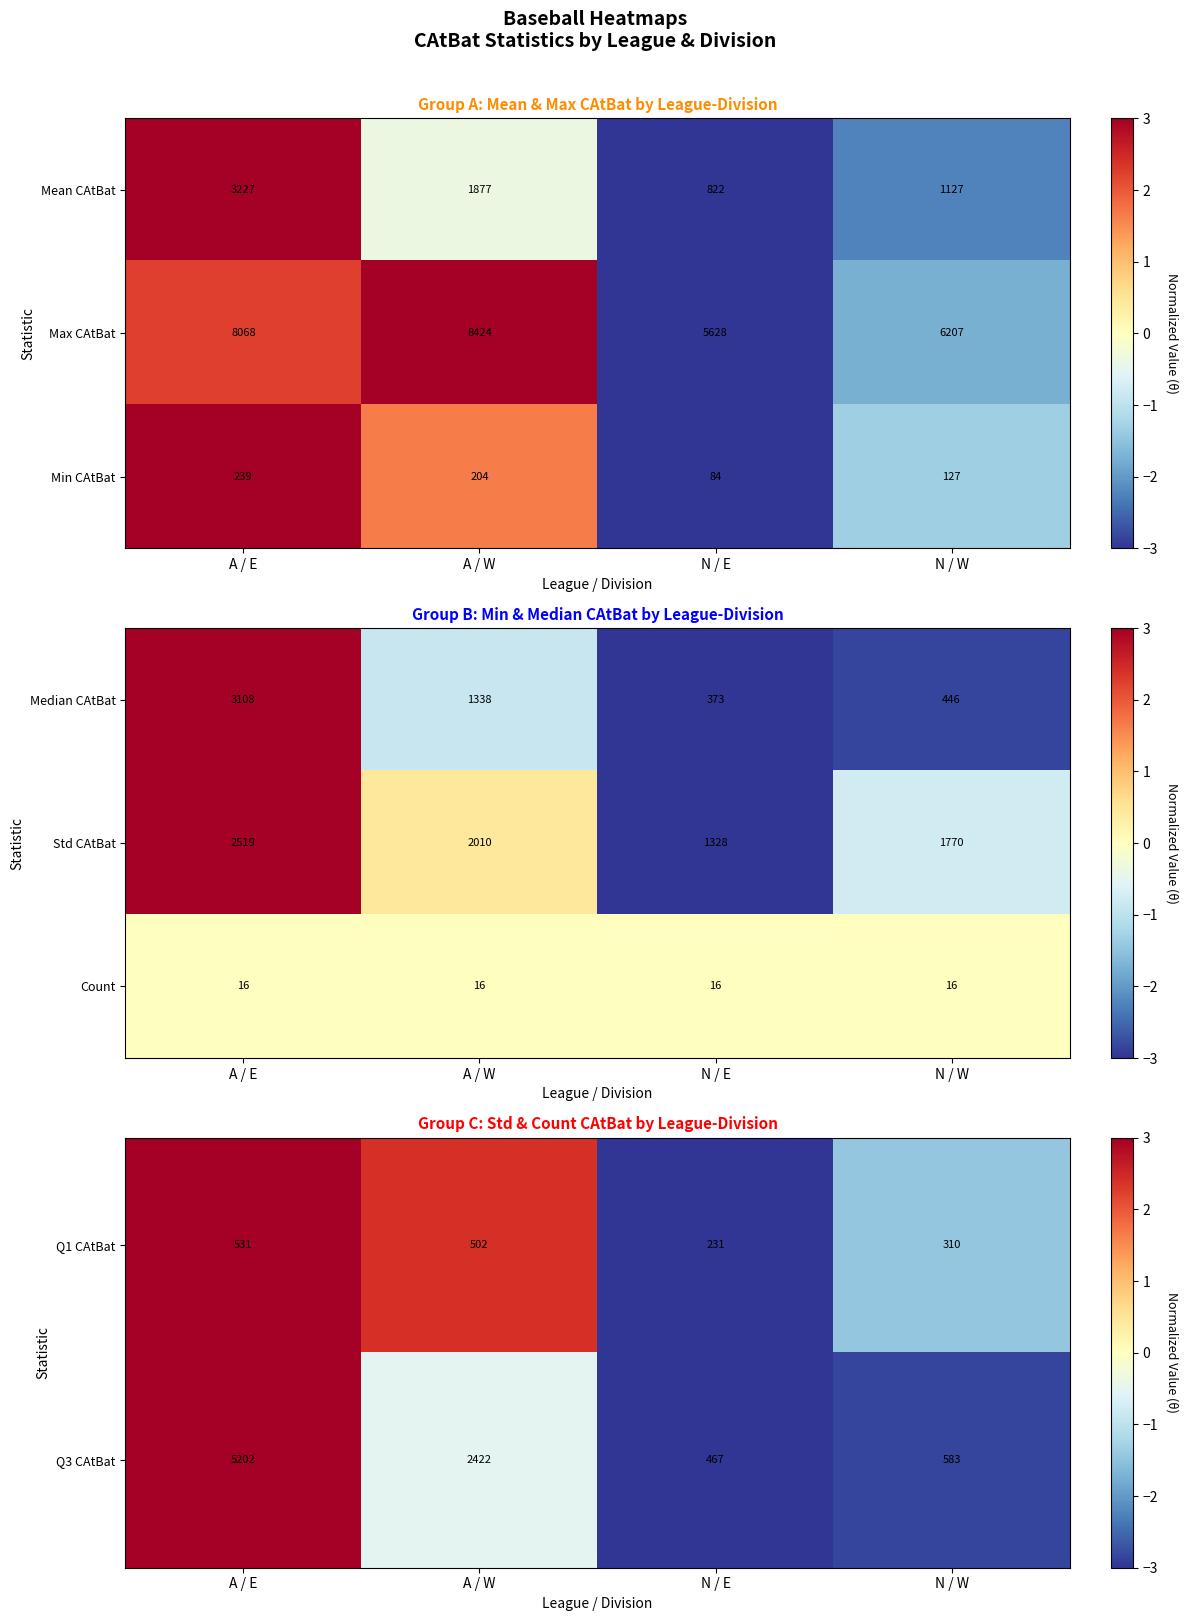

How many distinct data groups are displayed?

3